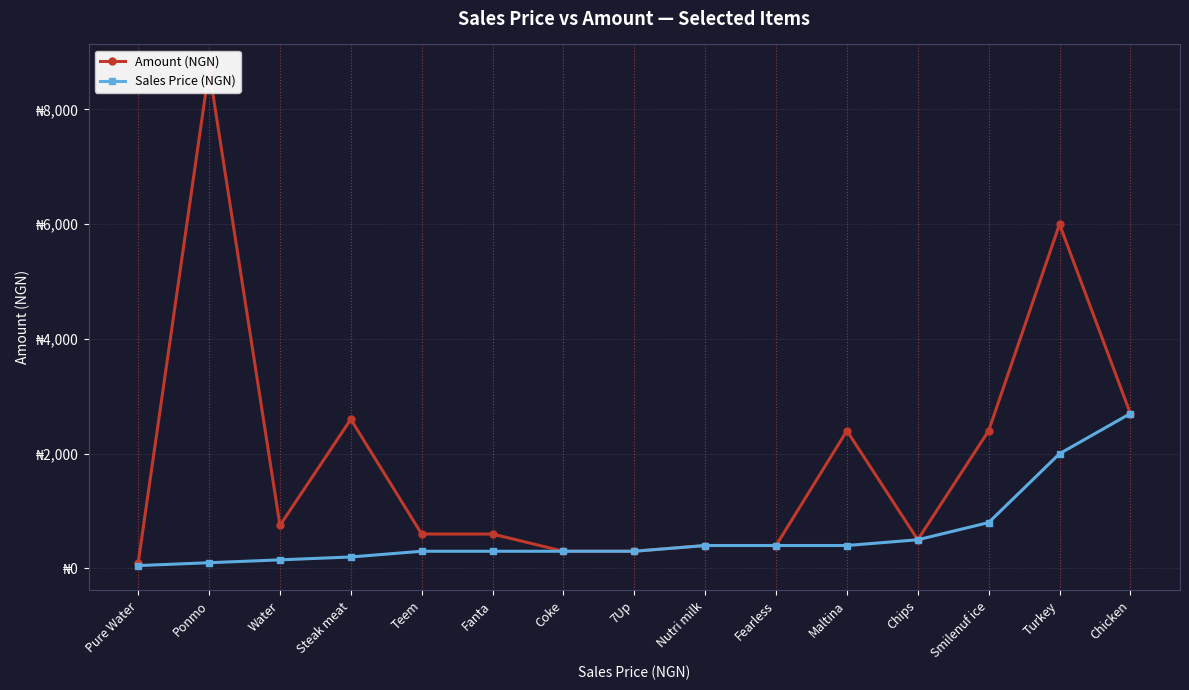

What is the label of the 1st point from the left?

Pure Water